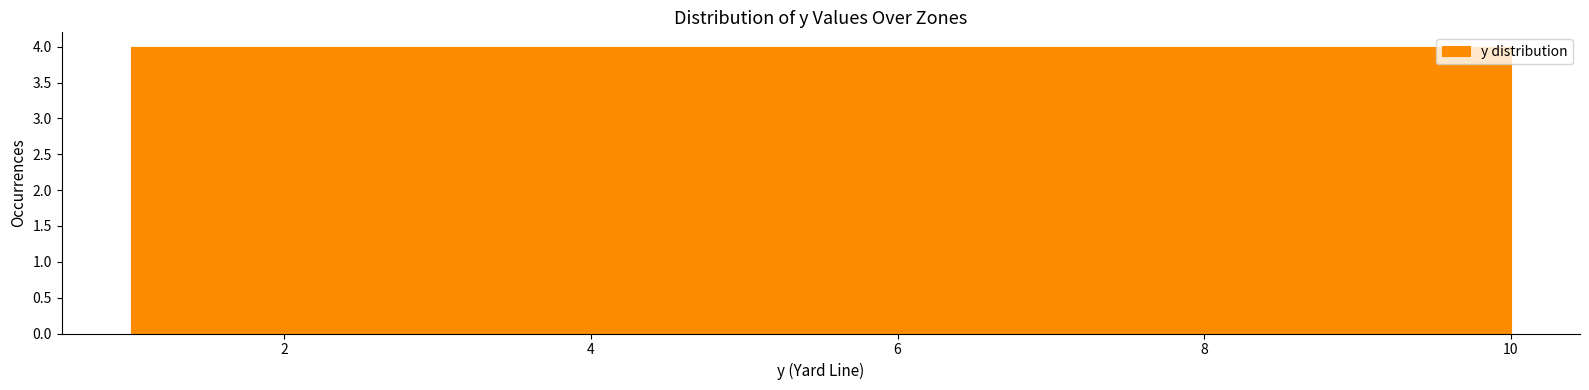

Reading left to right, list every bar in this chart as the range it spans on the x-axis followed by its height. Neither the bar edges nor the heights are printed on the chart, so give them approximately, as read against the axes.

1.0 to 1.9: 4
1.9 to 2.8: 4
2.8 to 3.7: 4
3.7 to 4.6: 4
4.6 to 5.5: 4
5.5 to 6.4: 4
6.4 to 7.3: 4
7.3 to 8.2: 4
8.2 to 9.1: 4
9.1 to 10.0: 4